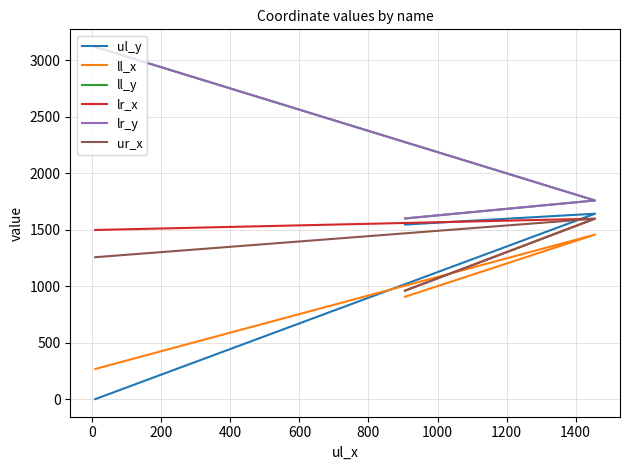

What are all the series names shown in the legend?

ul_y, ll_x, ll_y, lr_x, lr_y, ur_x